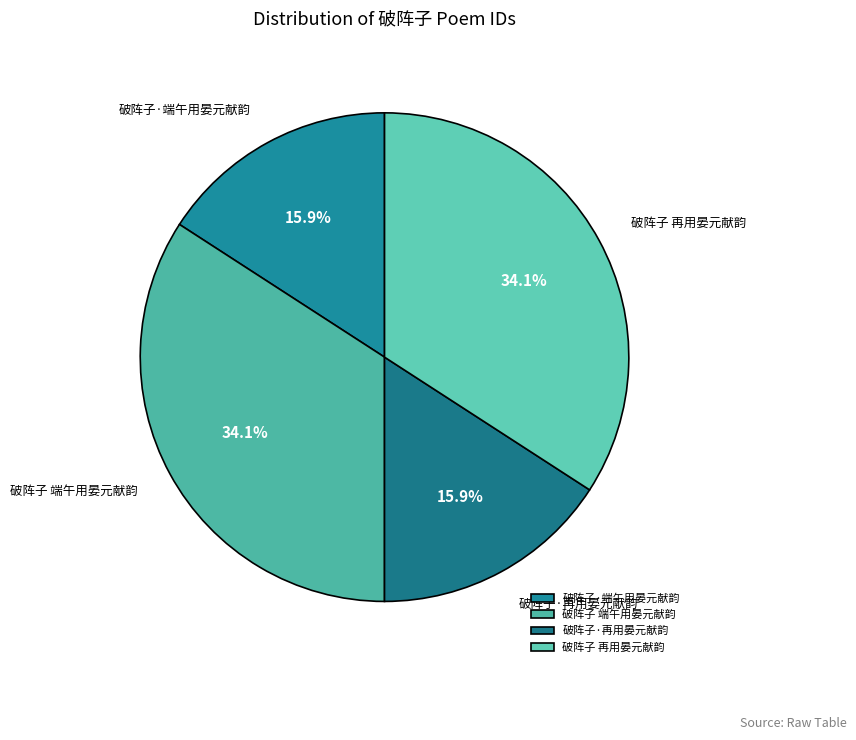

Is there a majority slice in this chart?

No